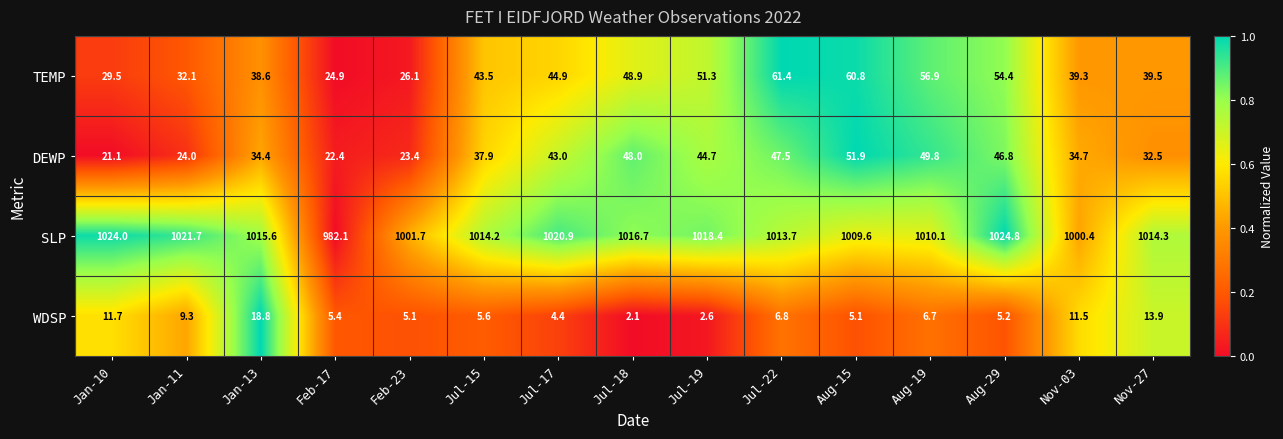

At Jul-19, list the series in order from smallest to largest.

WDSP, DEWP, TEMP, SLP